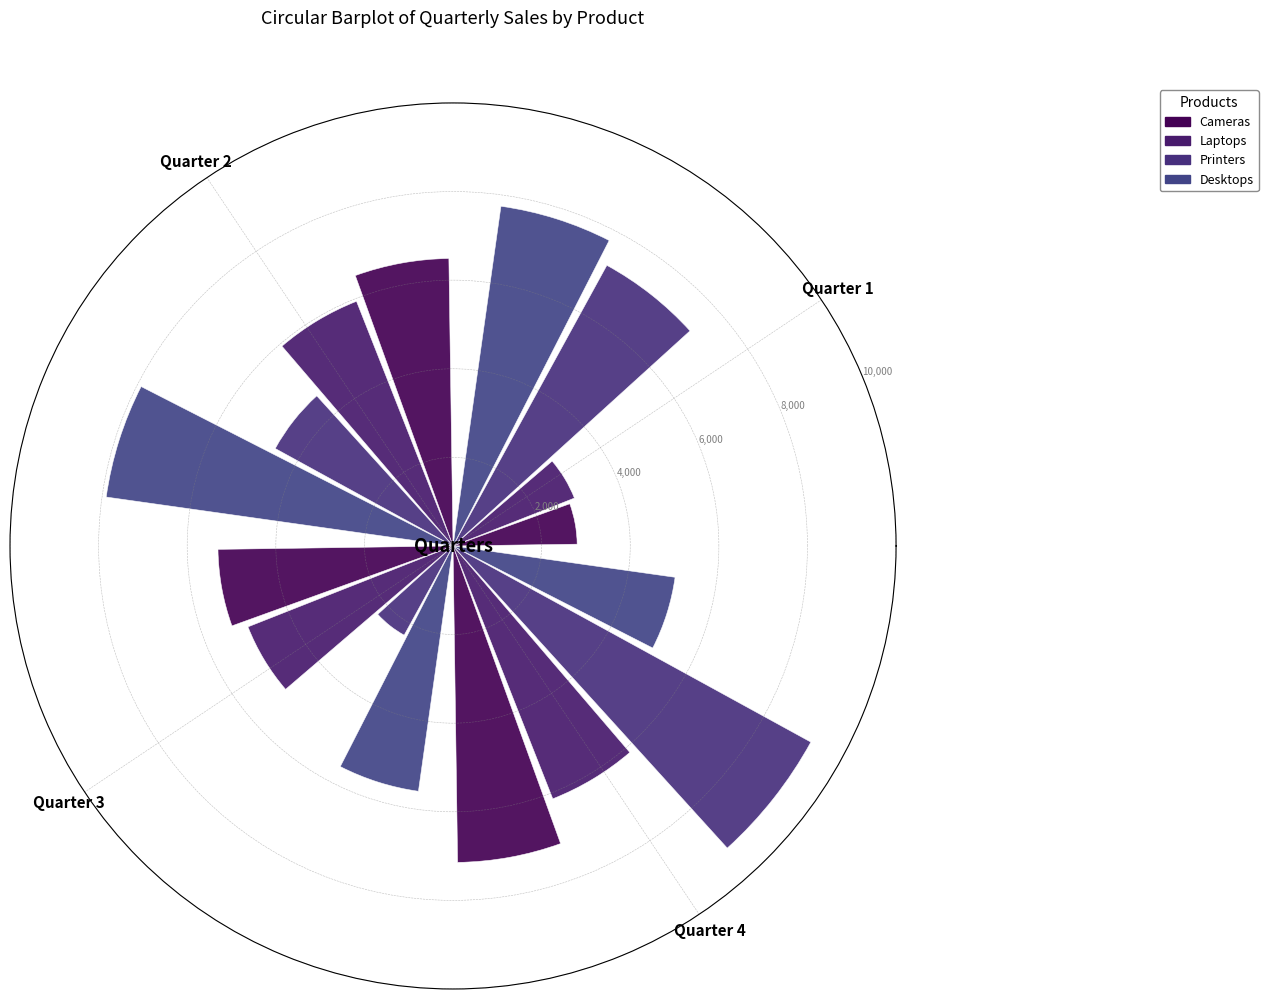

What is the difference between the second highest and minimum values in the Desktops series?

2682